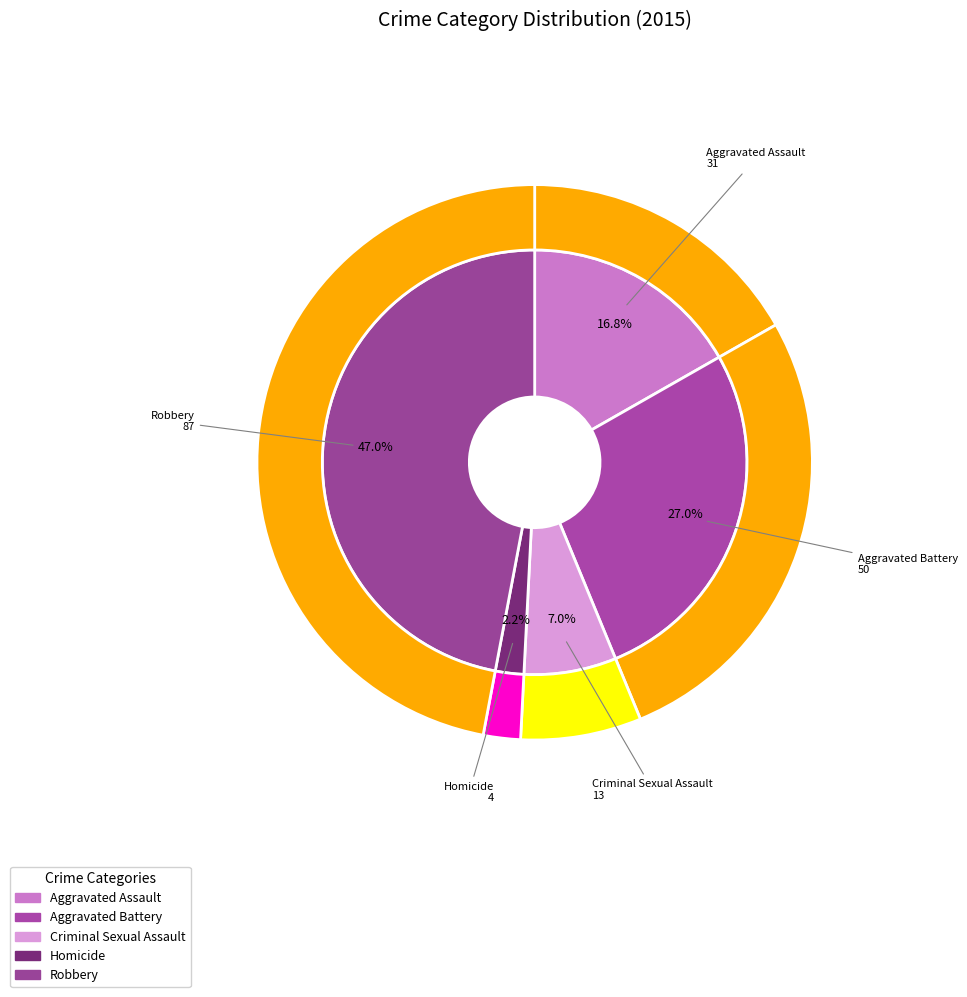

What portion of the pie excludes Homicide?

97.8%